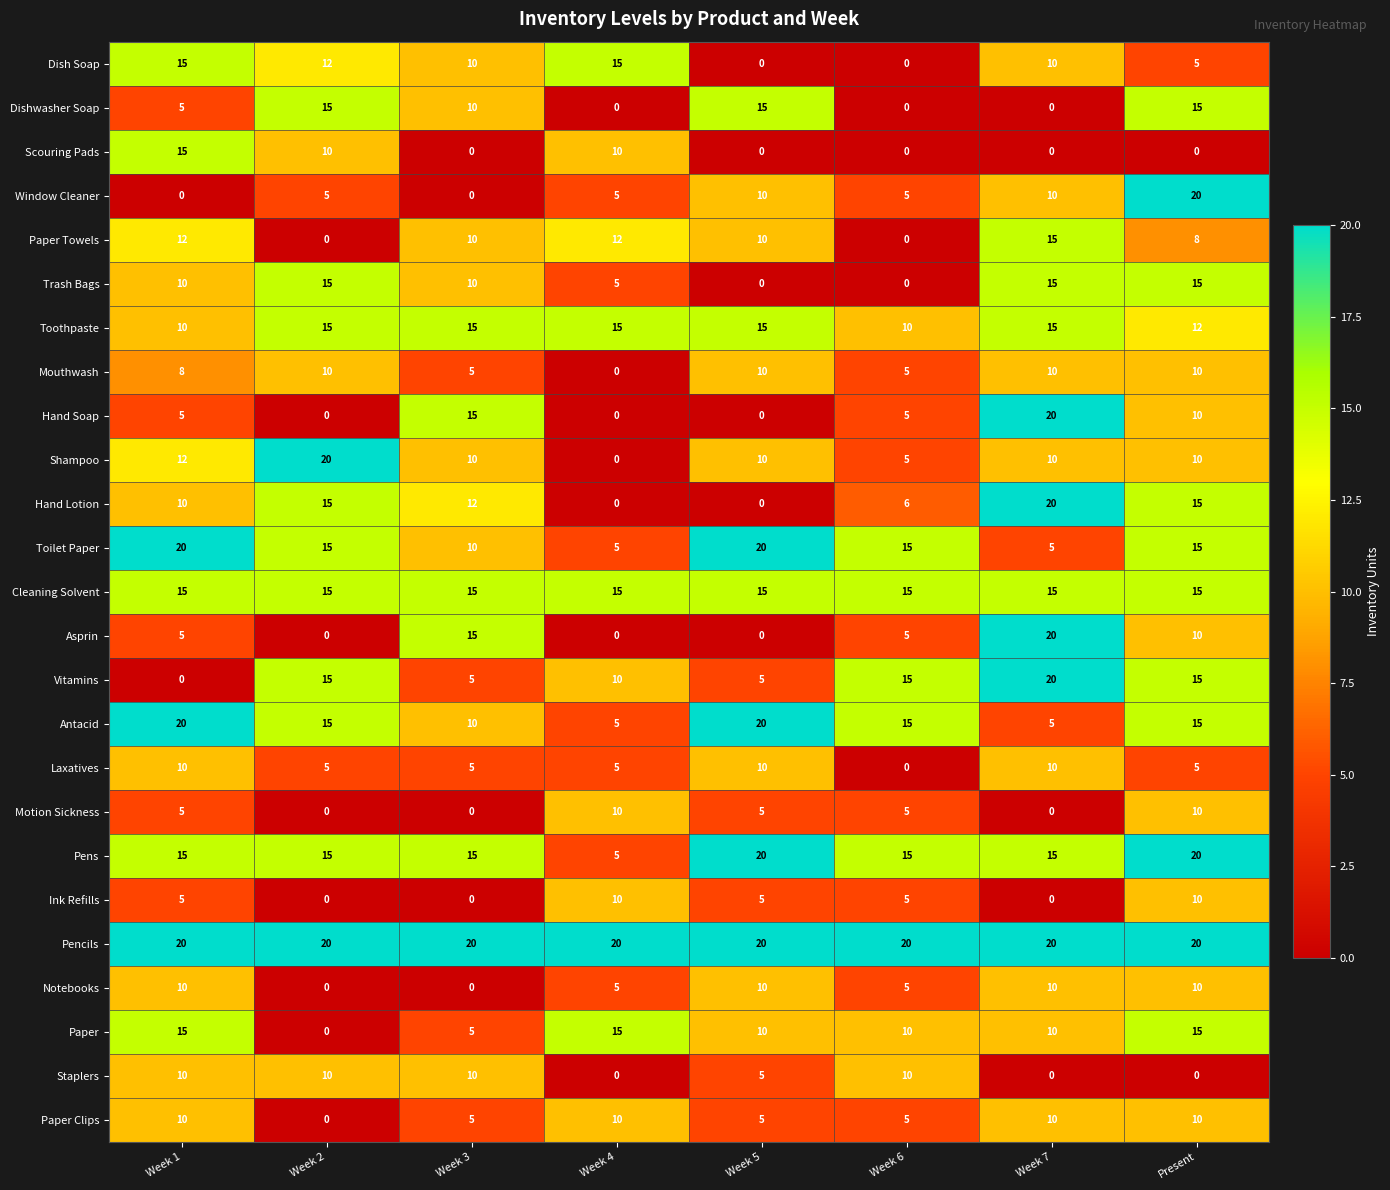

What is the maximum value shown in the chart?

20